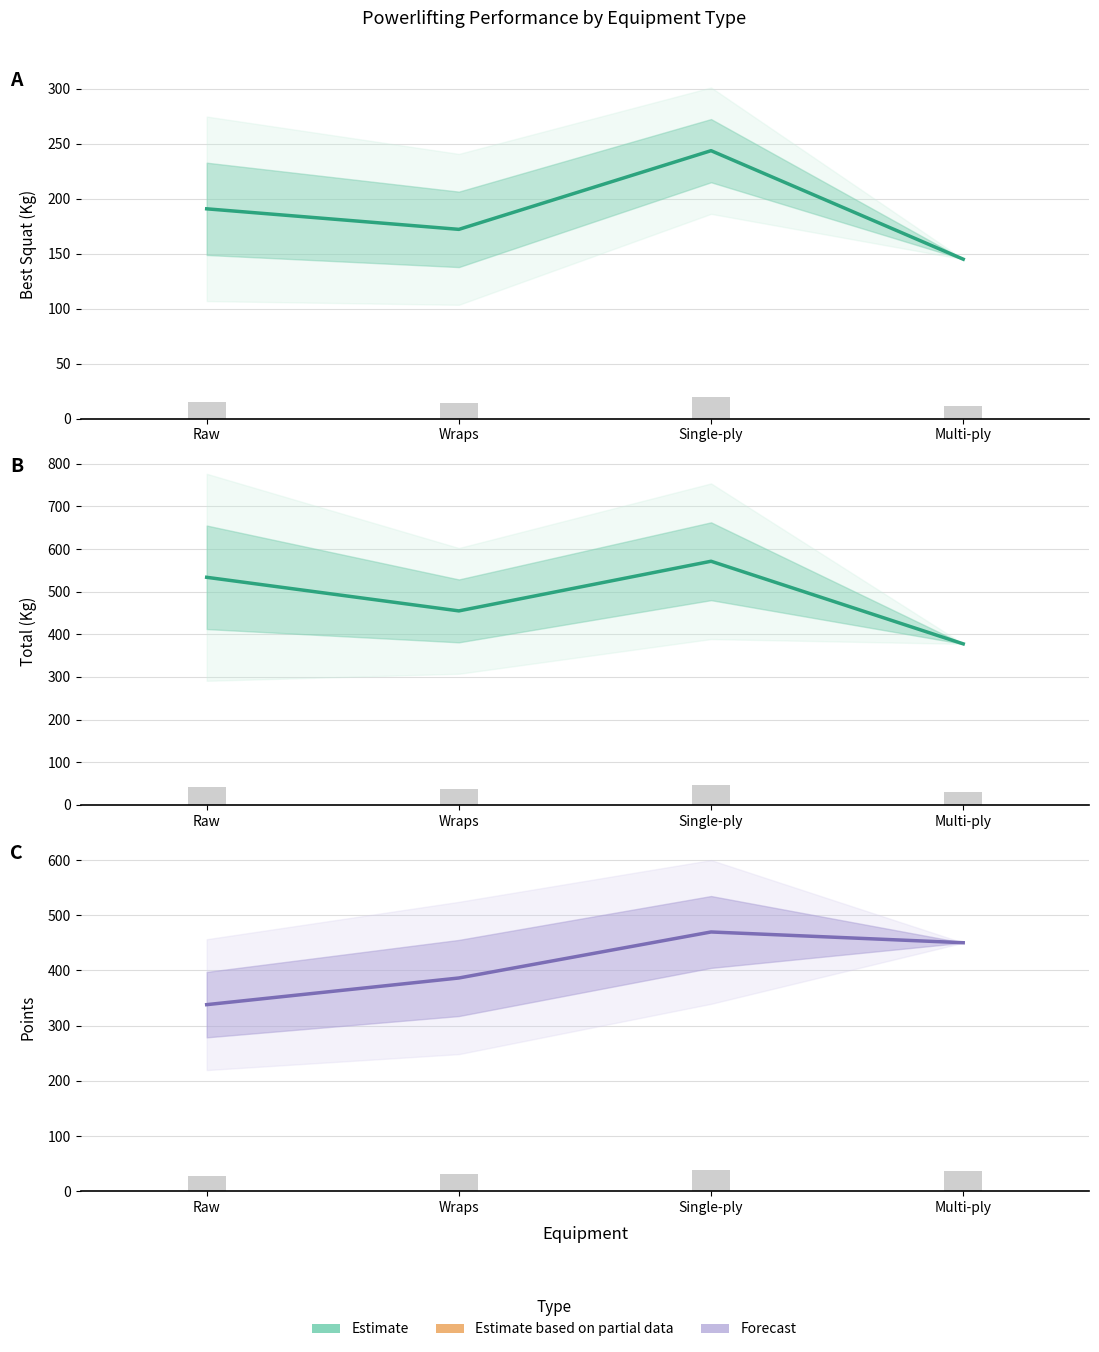

How many categories are shown in the chart?

4